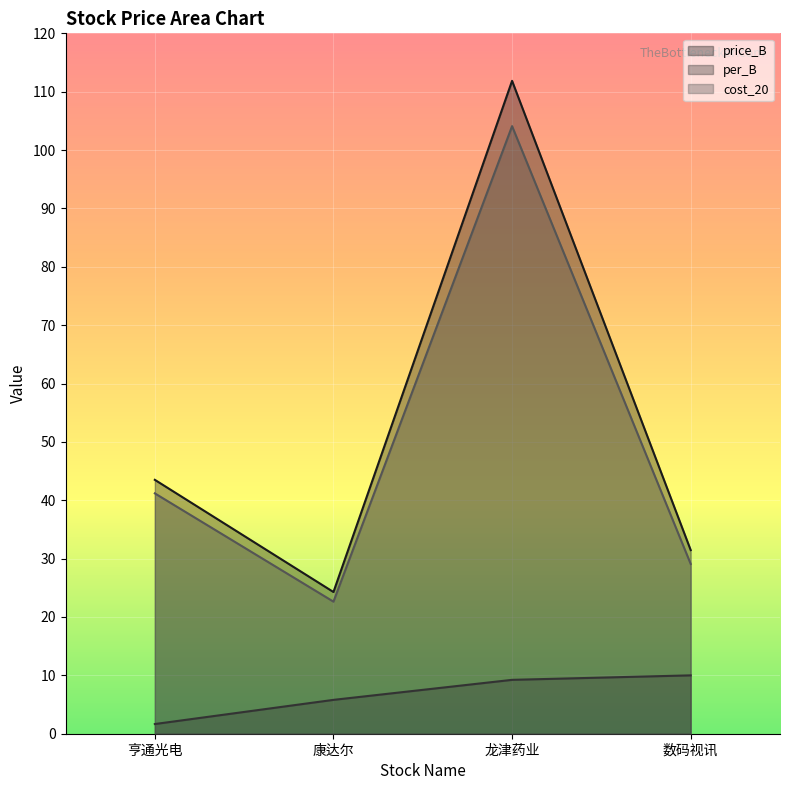

Reading left to right, what are all the values shown in this chart?

price_B: 亨通光电=43.5	康达尔=24.3	龙津药业=111.9	数码视讯=31.5
per_B: 亨通光电=1.7	康达尔=5.8	龙津药业=9.2	数码视讯=10.0
cost_20: 亨通光电=41.2	康达尔=22.6	龙津药业=104.1	数码视讯=29.1